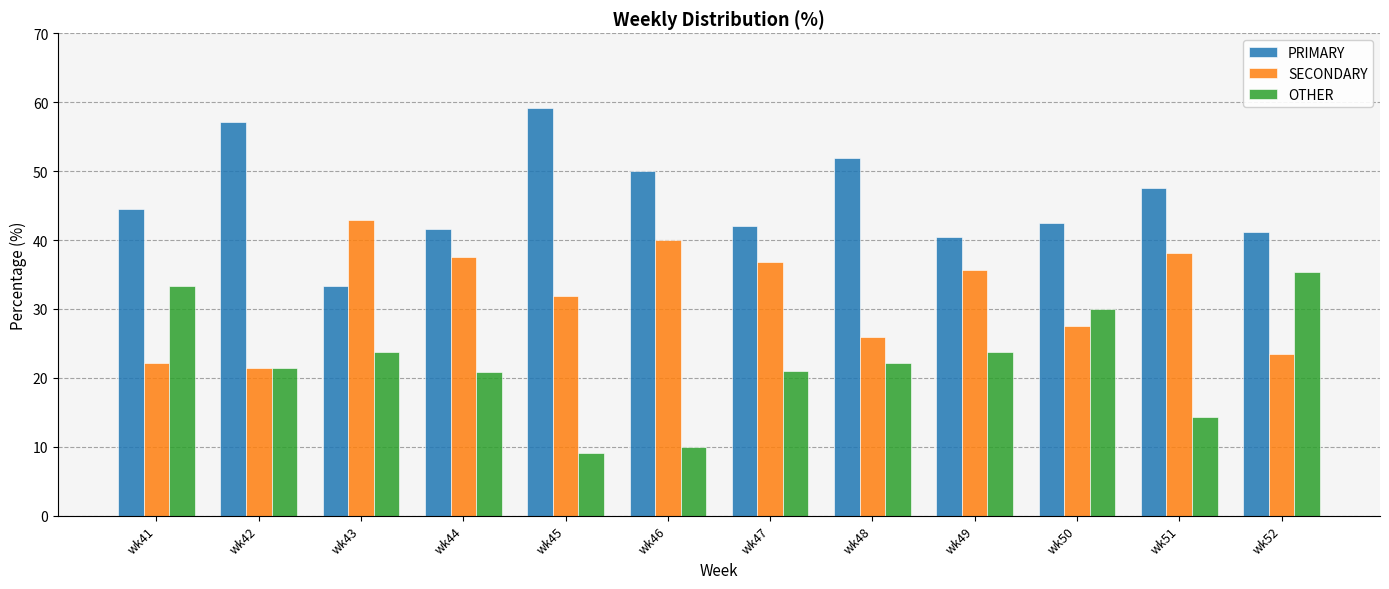

What is the difference between the maximum and minimum values in the SECONDARY series?

21.4